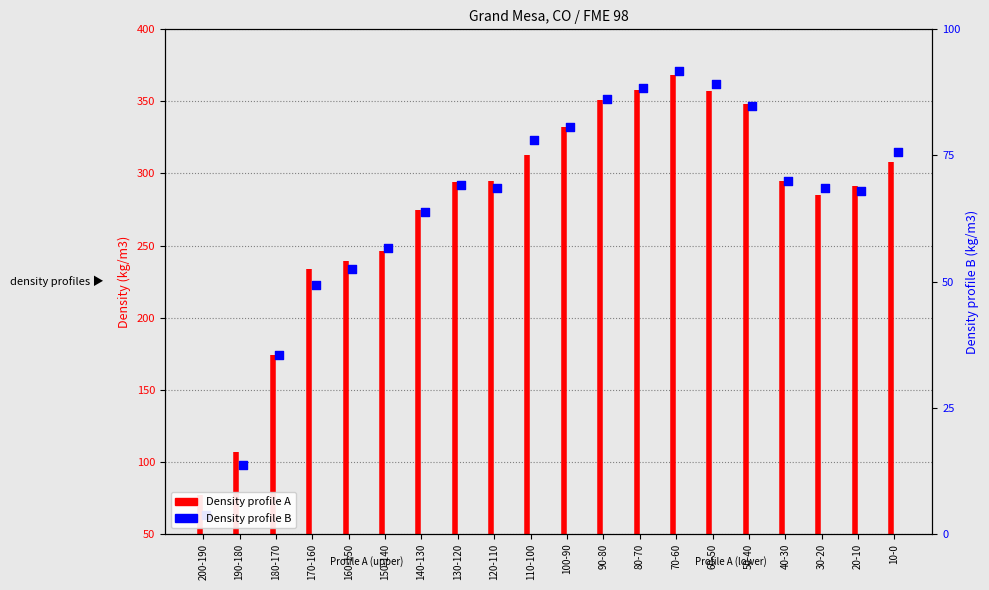

Approximately how many times larger is the value at 140-130 compared to 100-90?

0.8